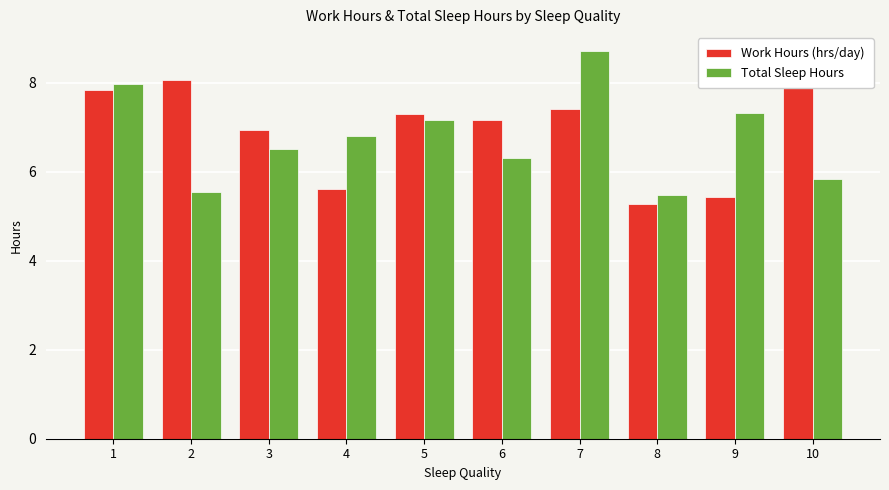

What is the minimum value shown in the chart?

5.3